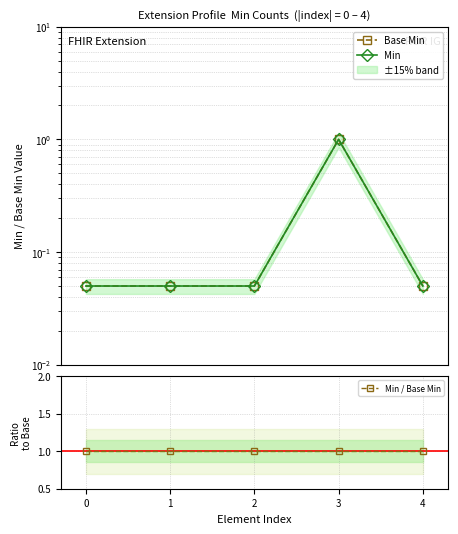

Between 0 and 1, which series saw the biggest shift?

Base Min